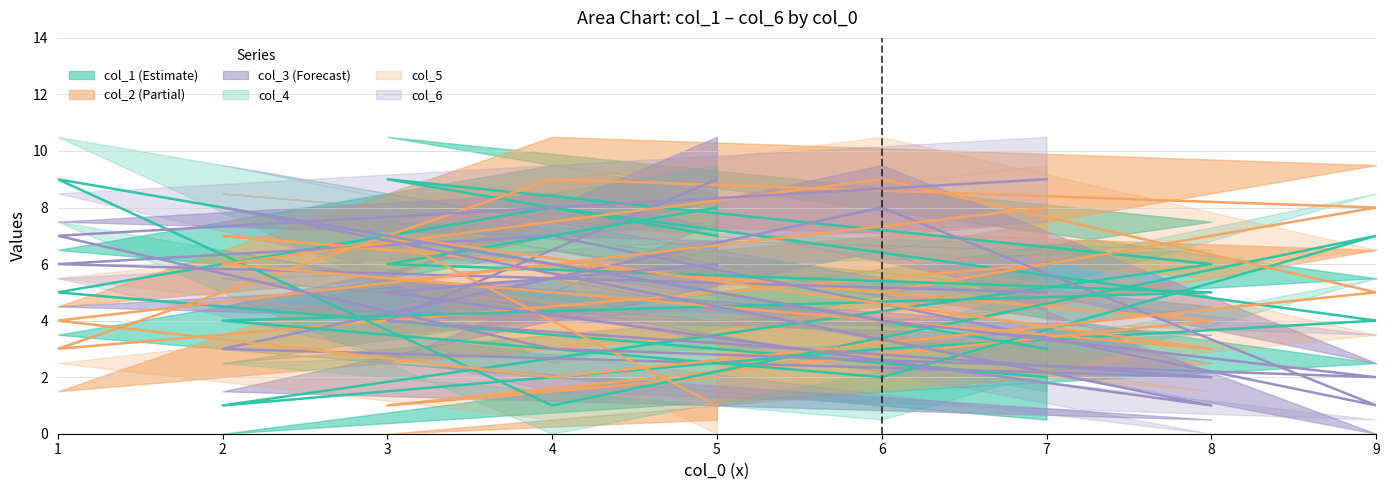

What is the difference between the maximum and minimum values in the col_6 series?

8